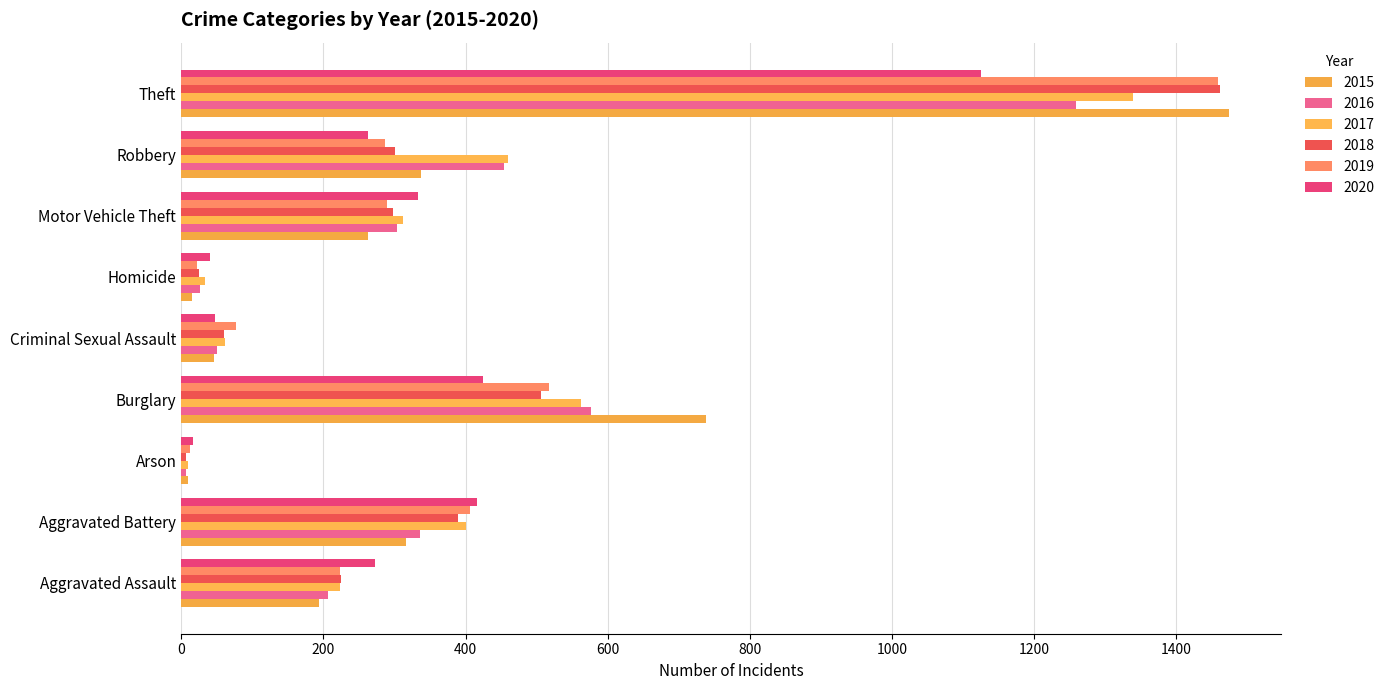

Which series has the largest total across all categories?

2017